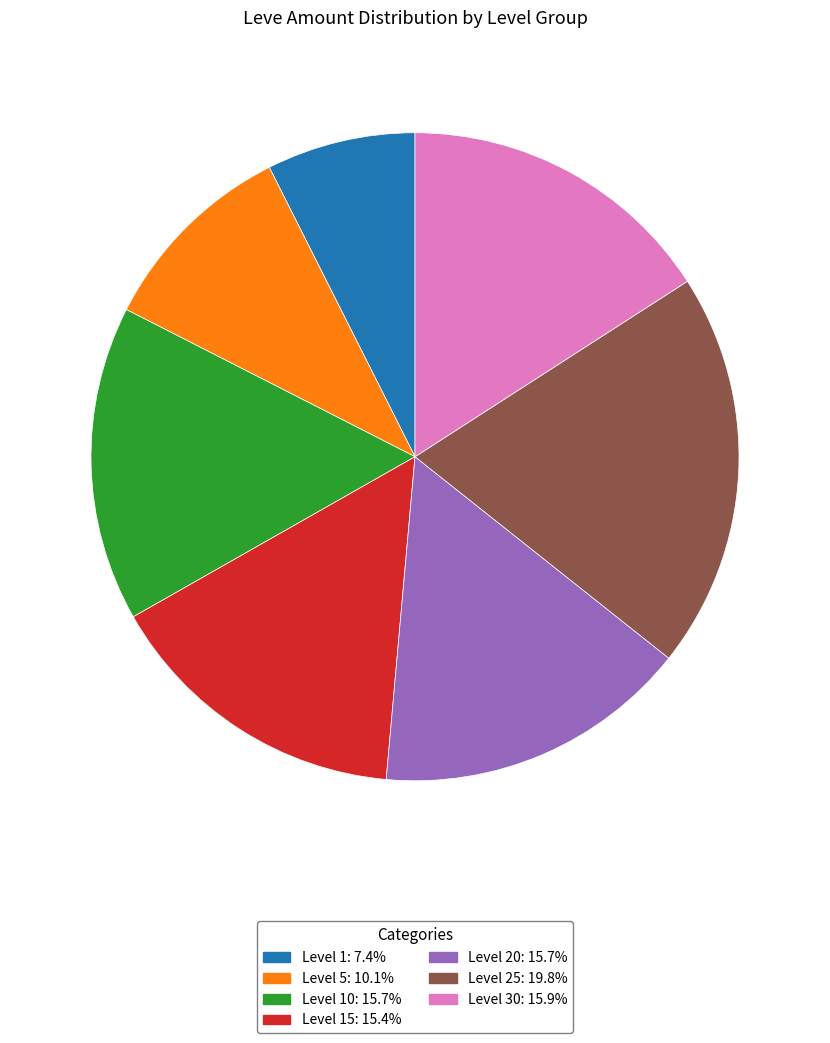

Do Level 15: 15.4% and Level 20: 15.7% together represent more than half of the pie?

No